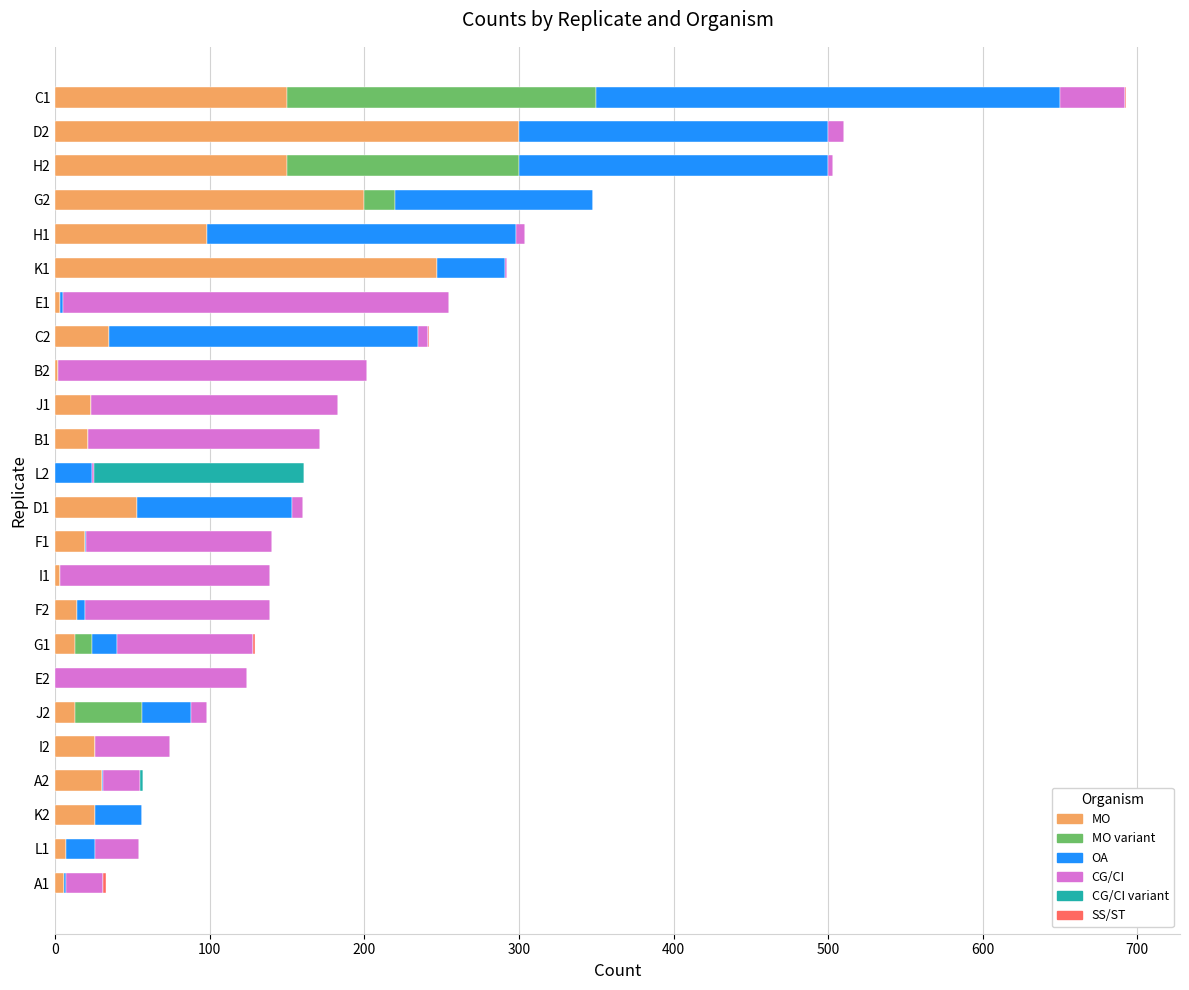

At which category is the sum across all series the highest?

C1